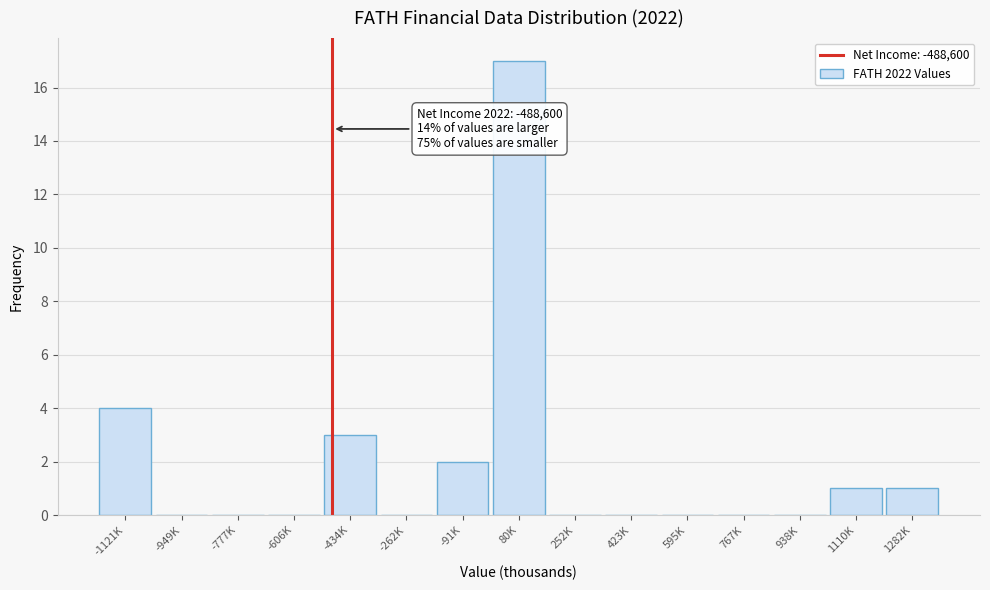

Reading left to right, transcribe all the data shown in this chart.

-1121K=4	-949K=0	-777K=0	-606K=0	-434K=3	-262K=0	-91K=2	80K=17	252K=0	423K=0	595K=0	767K=0	938K=0	1110K=1	1282K=1